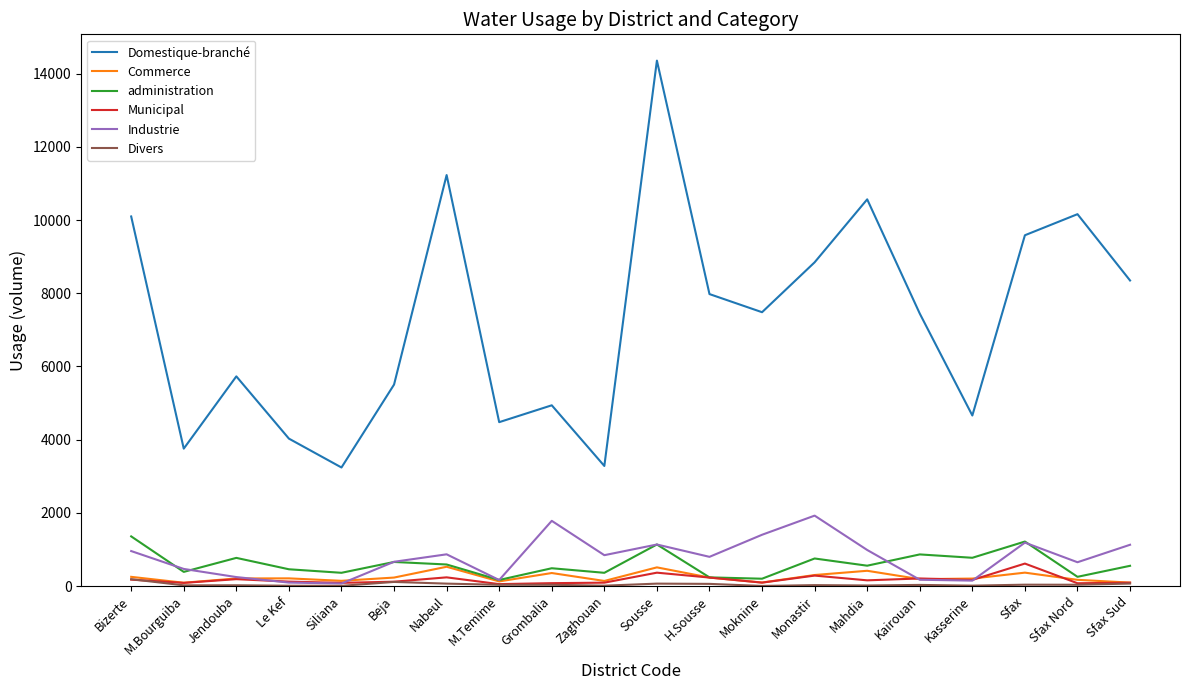

At which label does Industrie reach its peak?

Monastir